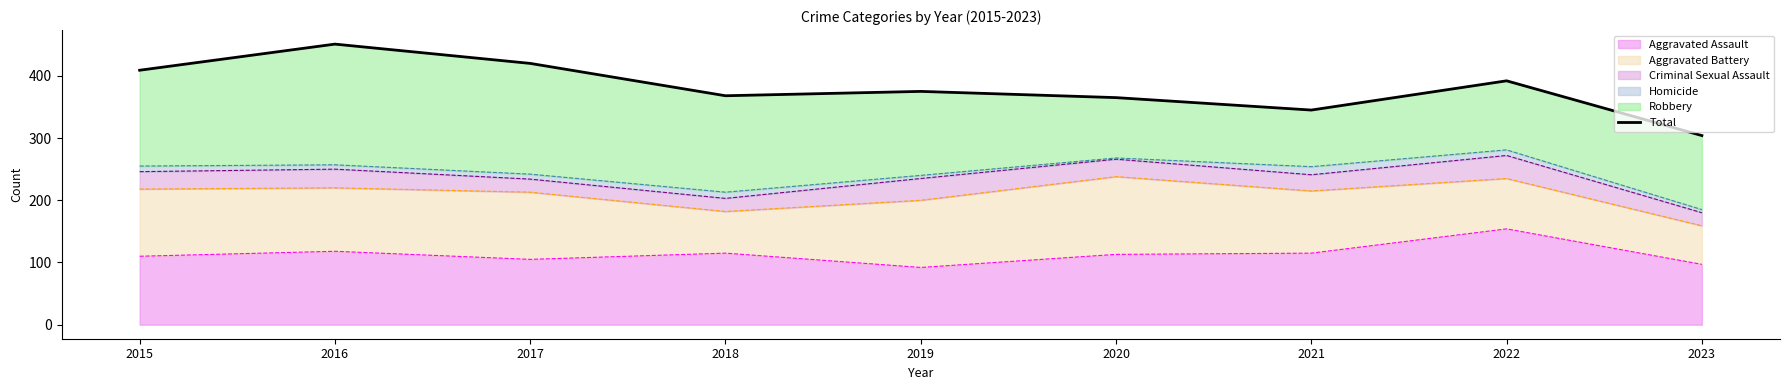

How many lines are shown in the chart?

1